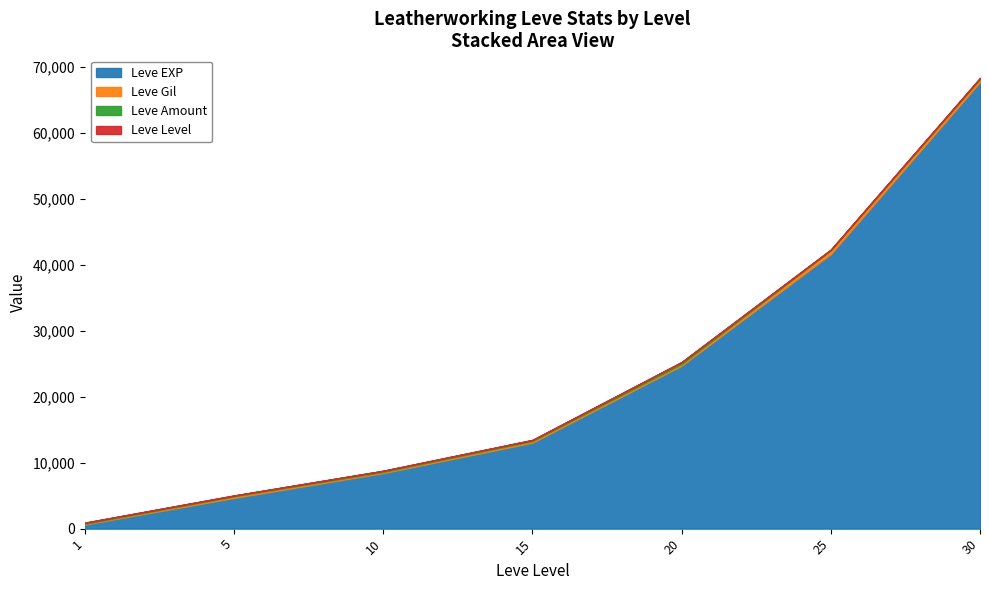

Rank the categories by Leve EXP value from lowest to highest.

1, 5, 10, 15, 20, 25, 30